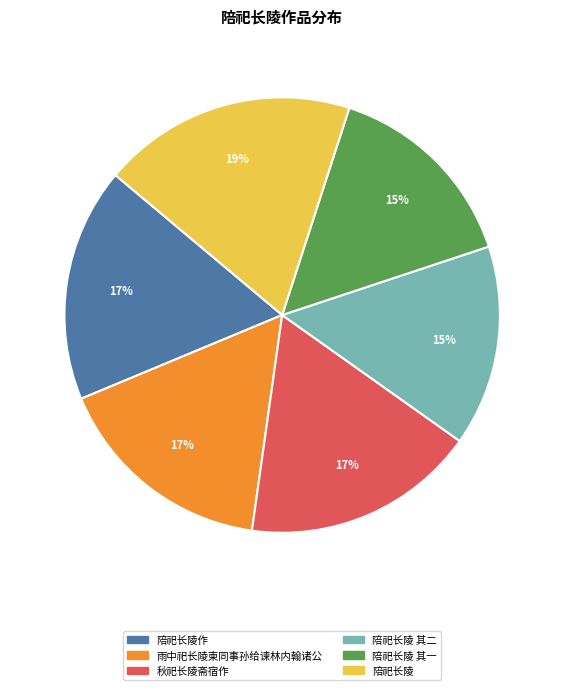

Does 陪祀长陵 represent more than half of the total?

No